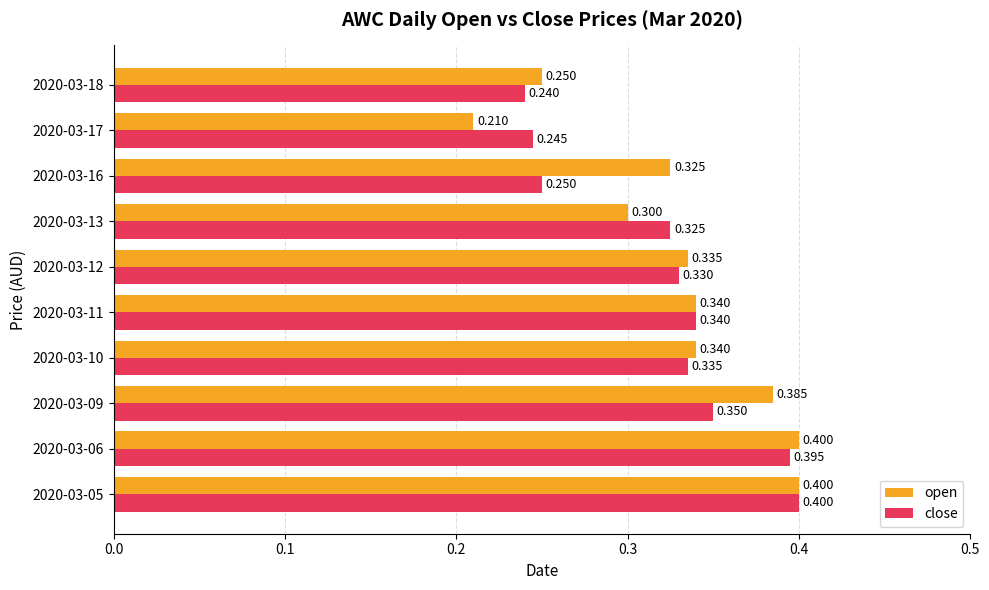

Rank the series at 2020-03-18 from highest to lowest value.

open, close